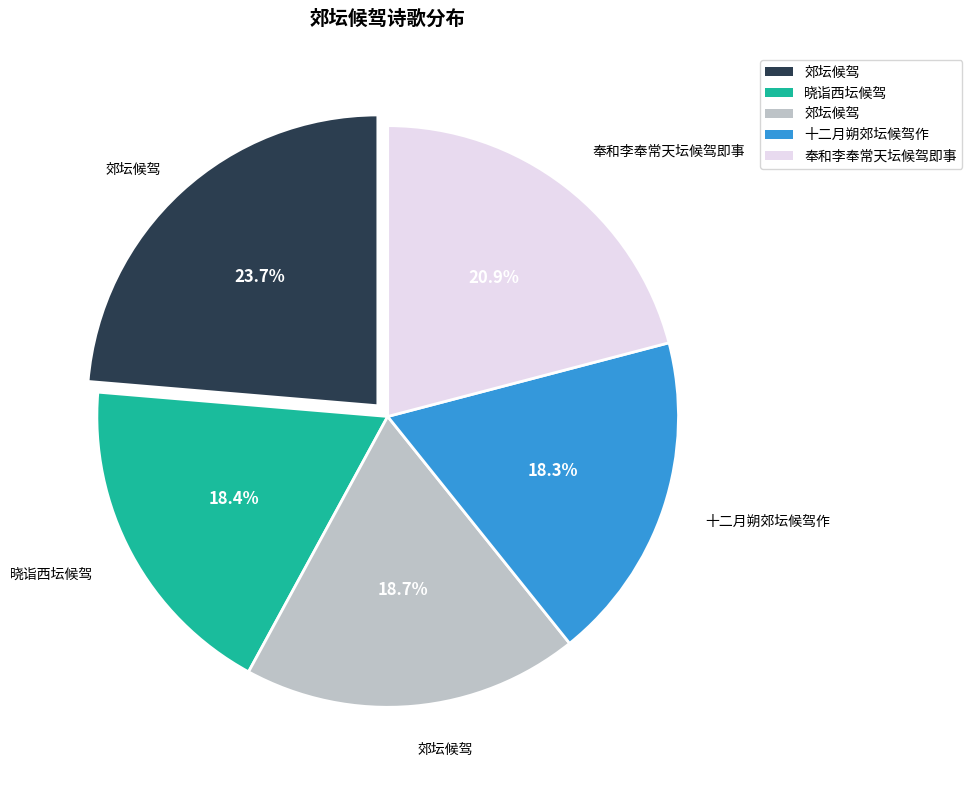

How many segments does this pie chart have?

5